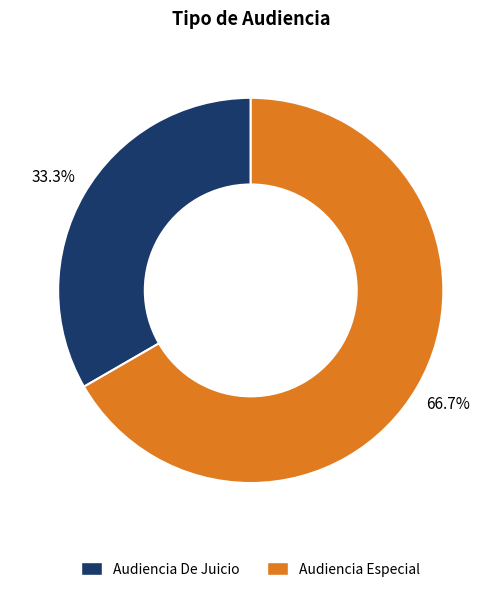

Is it true that Audiencia Especial is 60% of the pie?

False